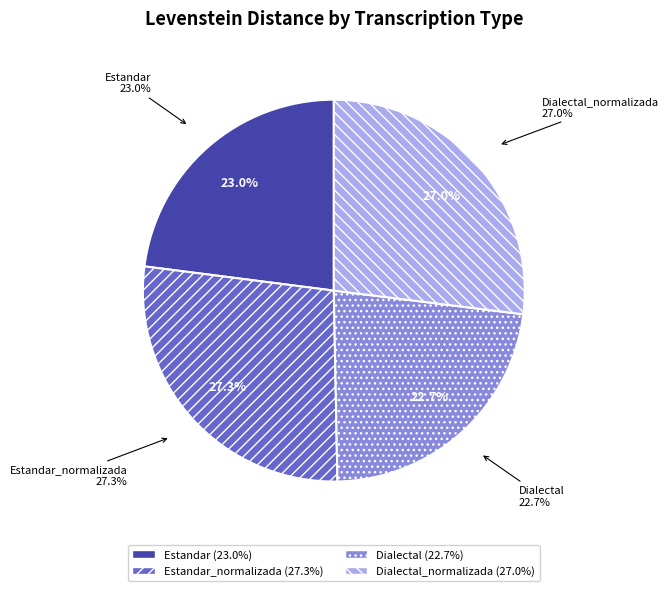

What percentage is the Dialectal_normalizada slice, to the nearest percent?

27%